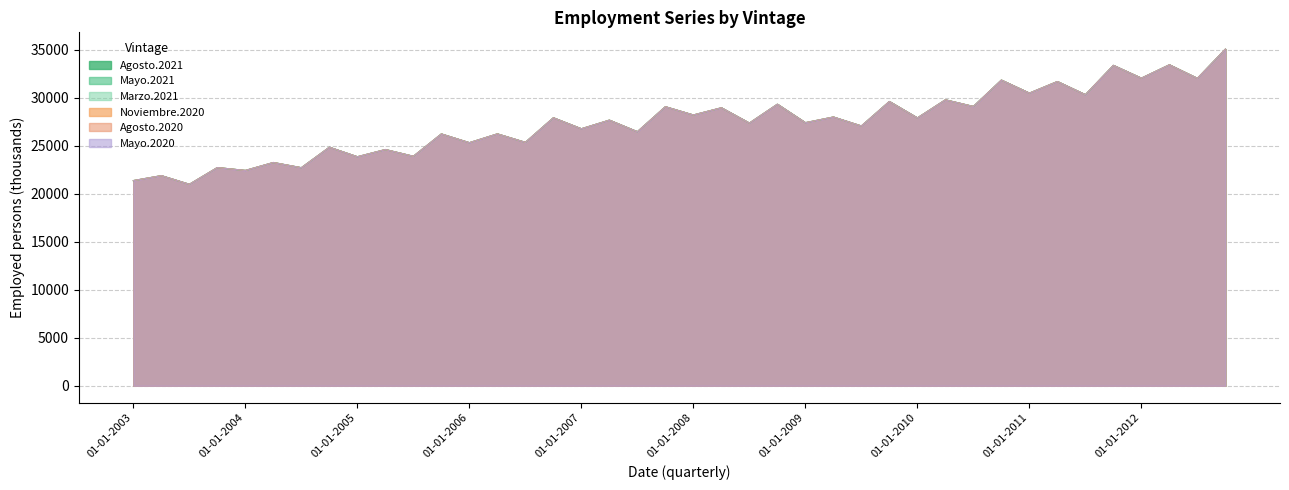

Between 01-10-2004 and 01-01-2005, which series saw the biggest shift?

Agosto.2021